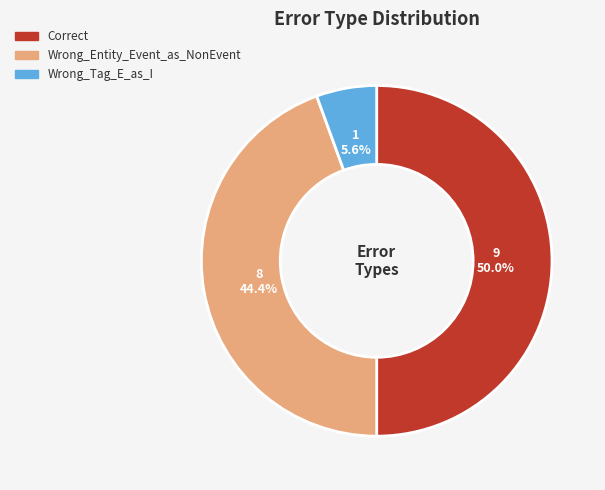

How many slices are in this pie chart?

3